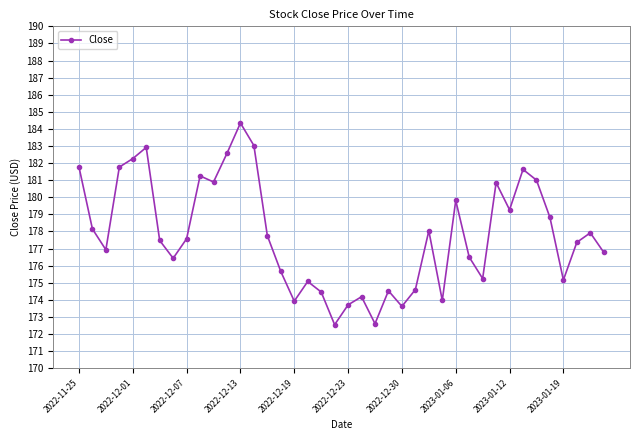

What is the value of the 15th point from the left?

177.8